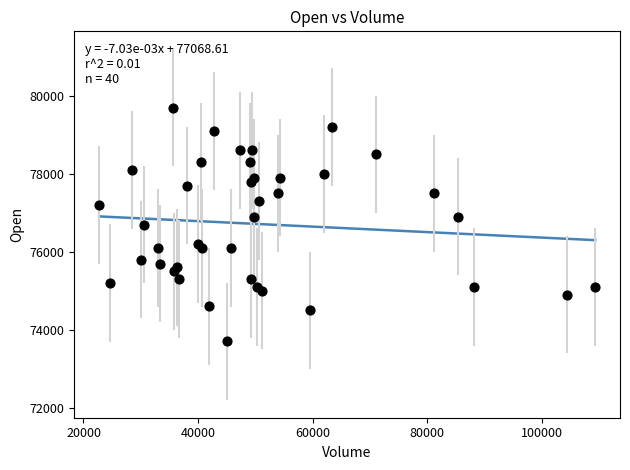

What is the range of Y values (max minus min)?

6000